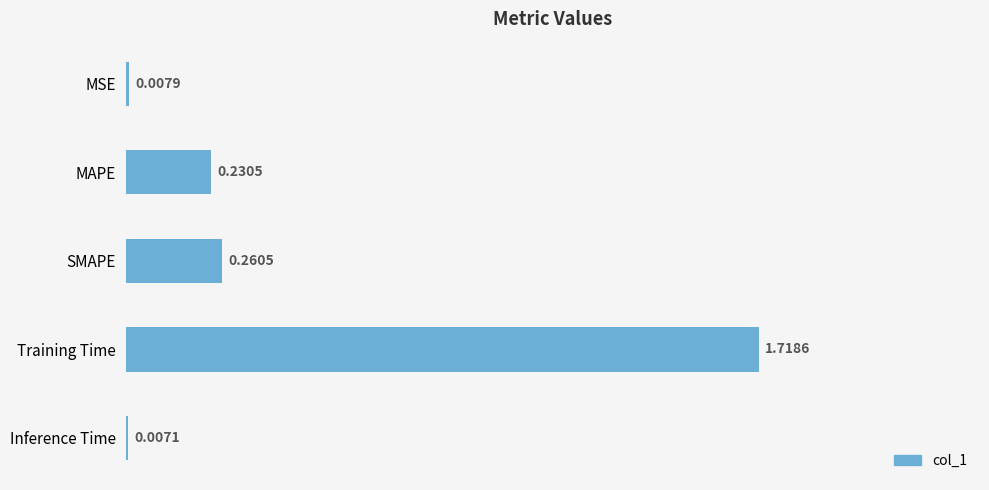

What is the change in value from Training Time to Inference Time?

-1.7